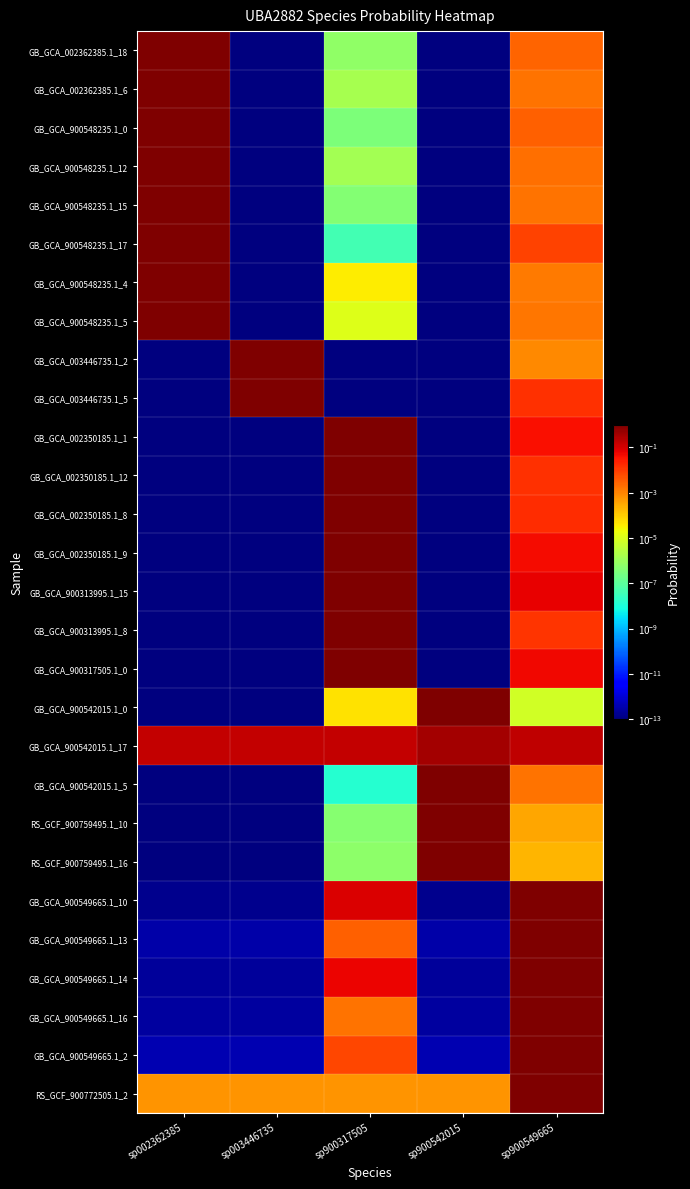

At how many categories does at least one series exceed 0?

5